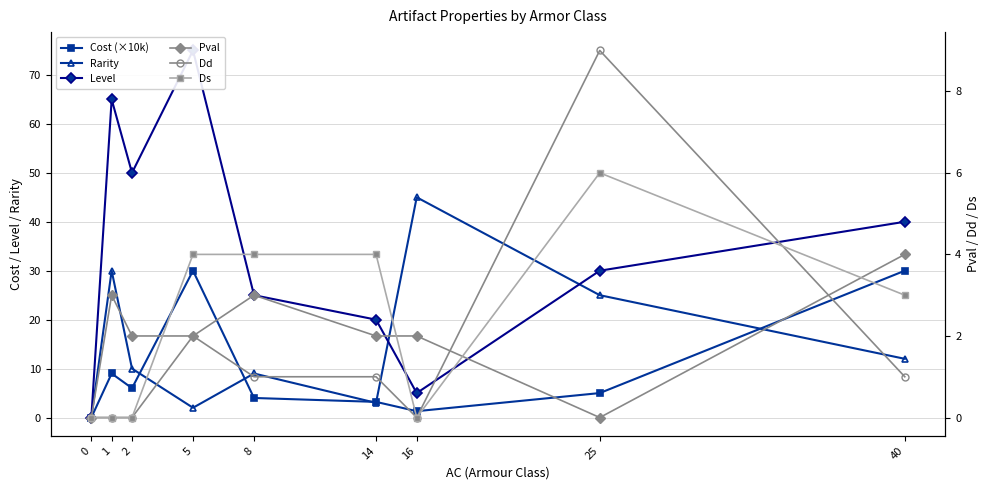

How many interior local peaks does the Rarity series have?

3